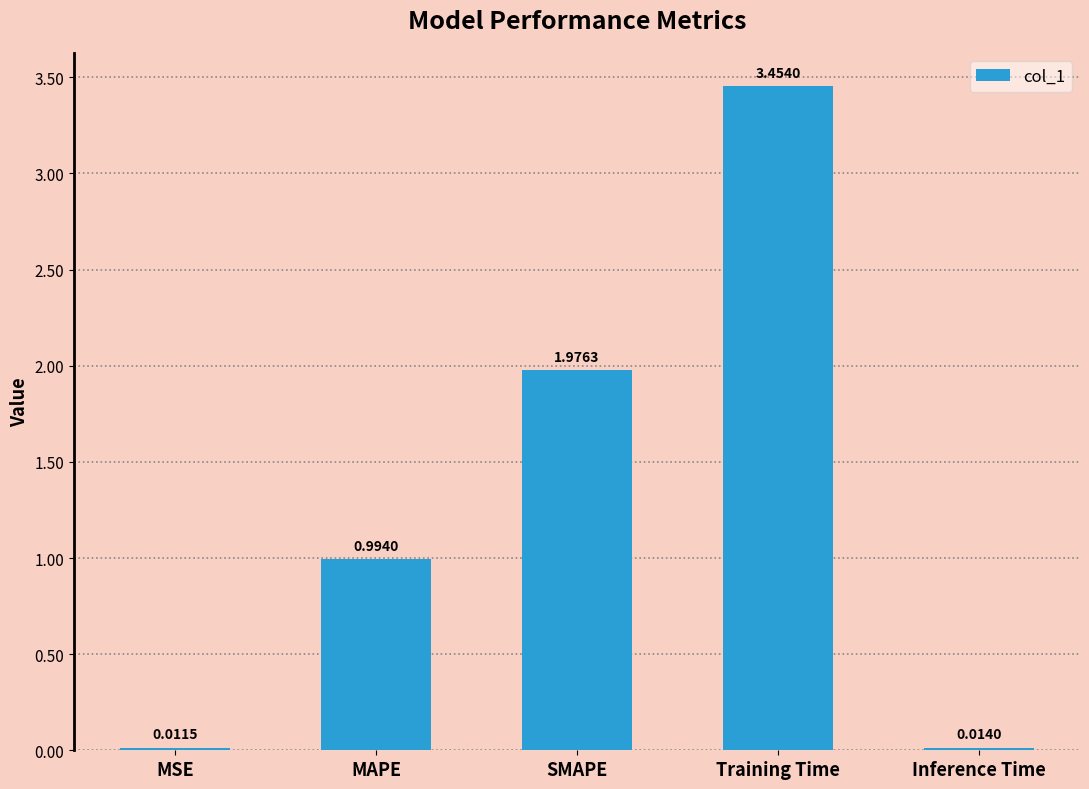

Rank the categories by value from highest to lowest.

Training Time, SMAPE, MAPE, Inference Time, MSE